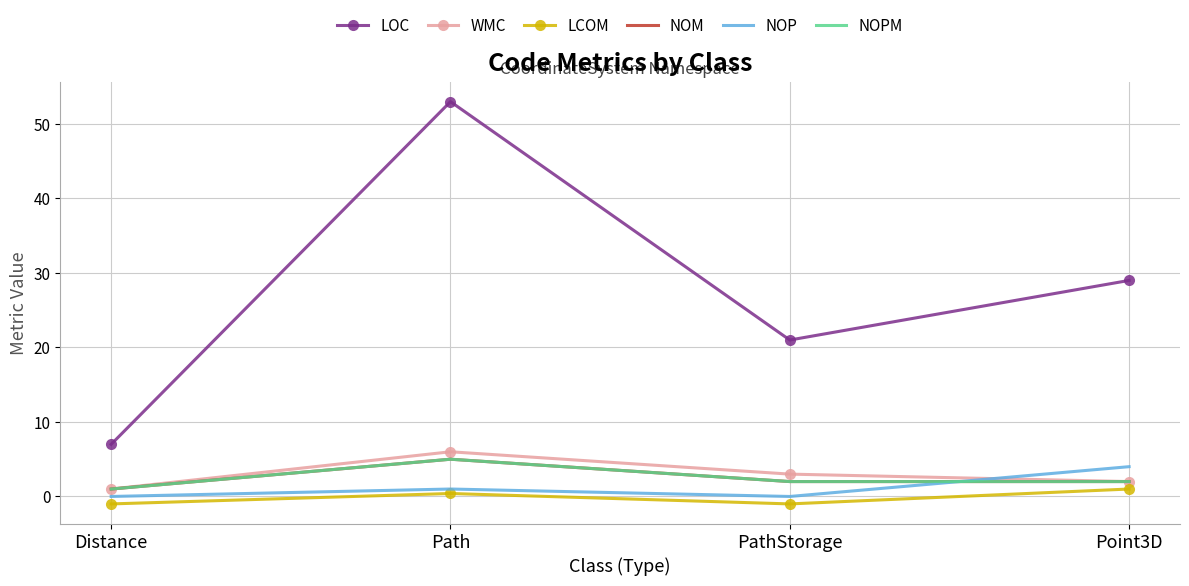

What position from the right is Point3D?

1